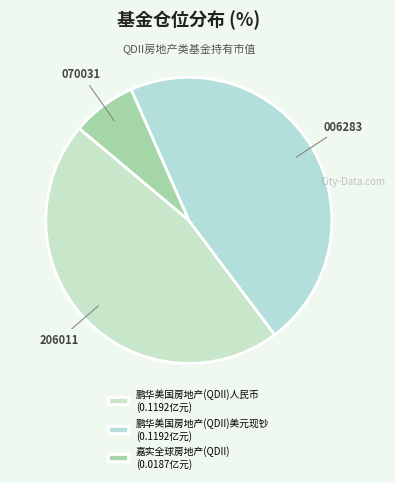

True or false: 鹏华美国房地产(QDII)人民币 accounts for 46% of the total.

True